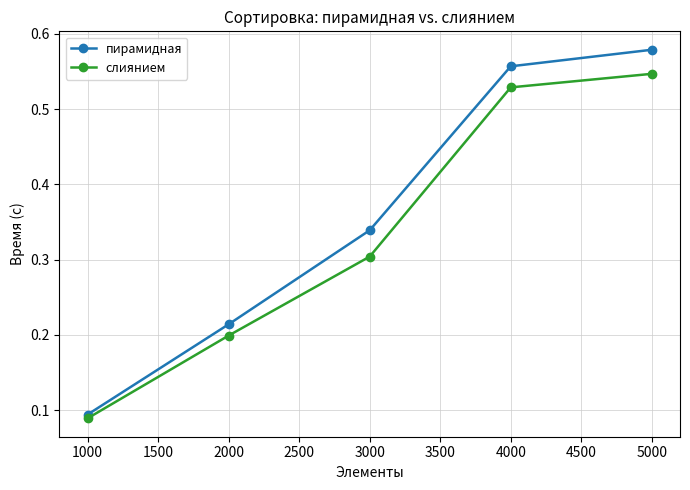

True or false: слиянием and пирамидная intersect in this chart.

False